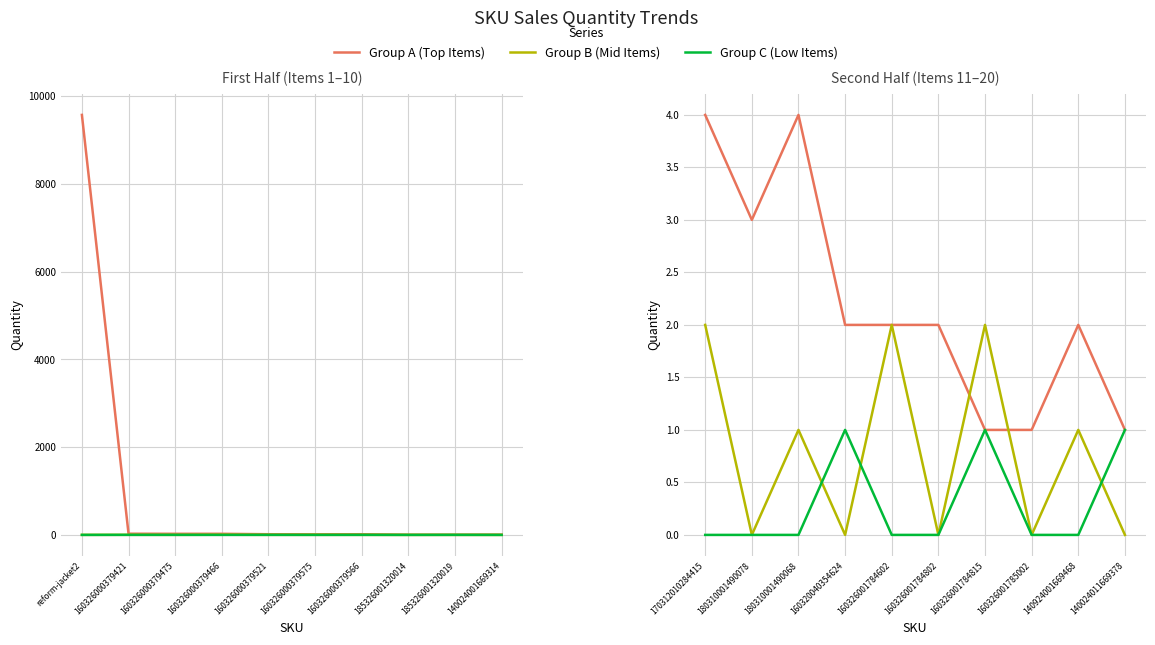

Does the chart have visible grid lines?

Yes